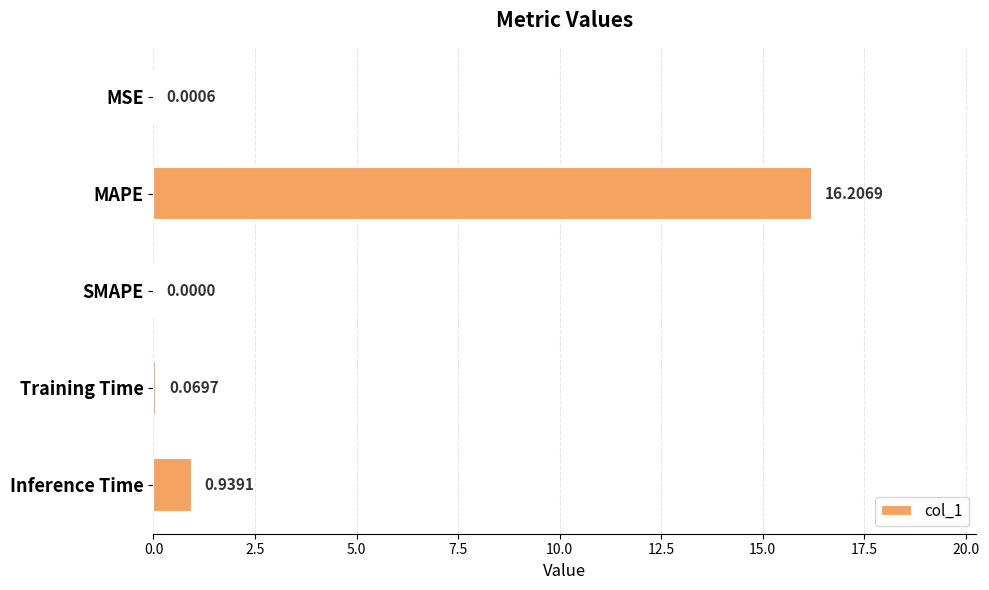

What is the sum of the values at Training Time and Inference Time?

1.0